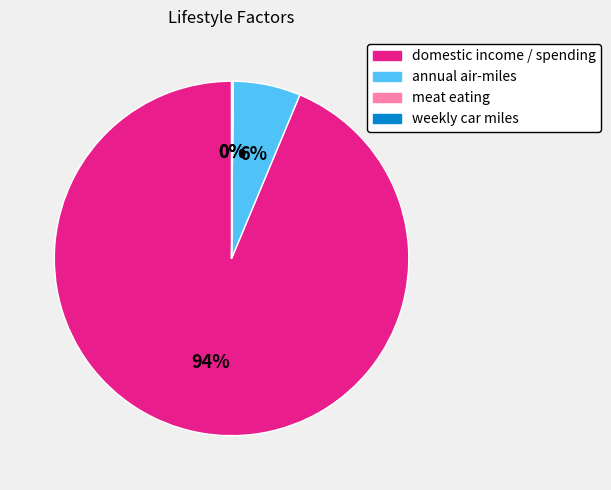

Which has a higher value, annual air-miles or domestic income / spending?

domestic income / spending